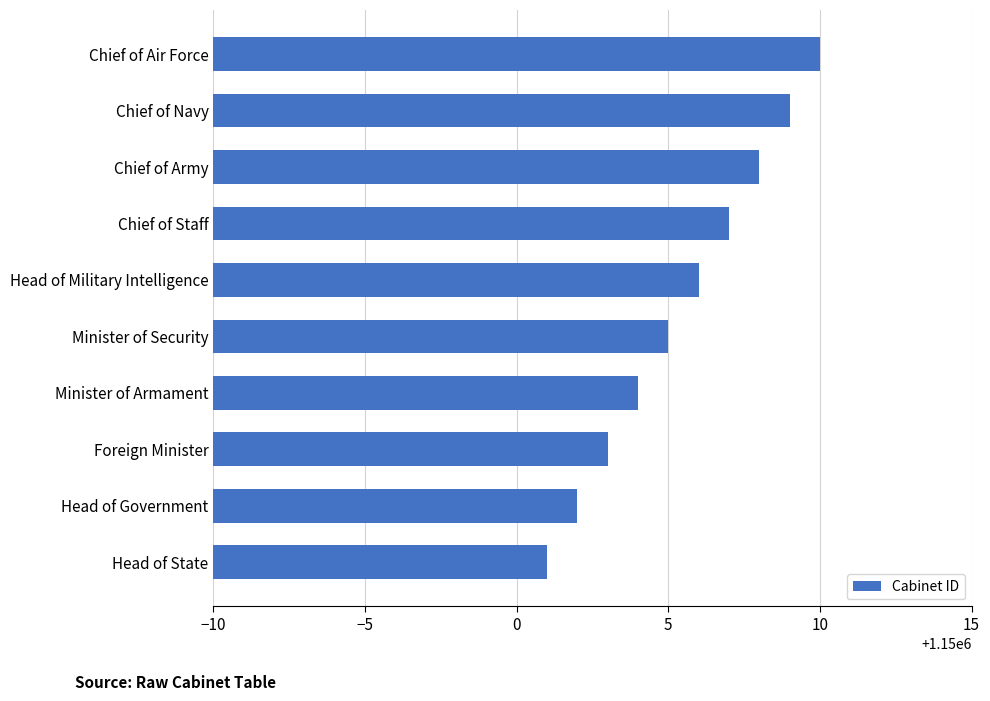

True or false: the data shows 1150003 at Foreign Minister.

True